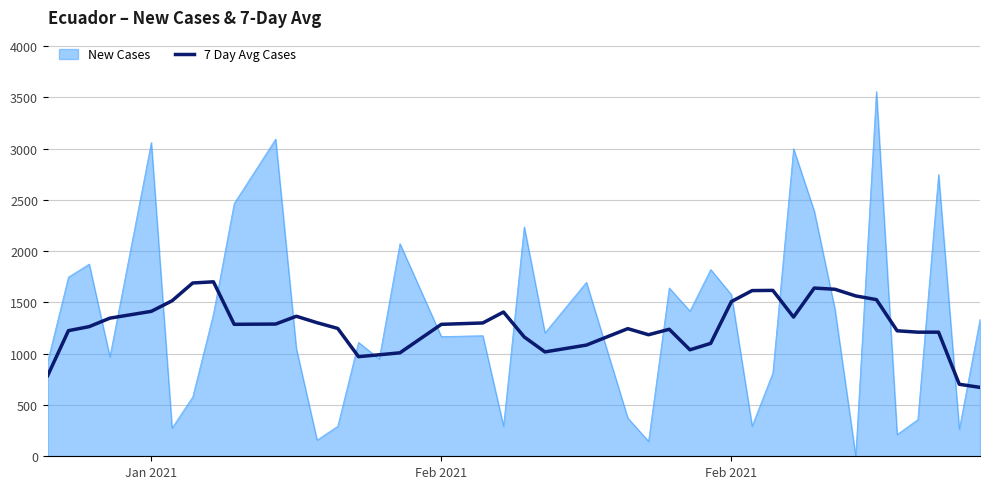

Which series has the widest spread of values?

New Cases